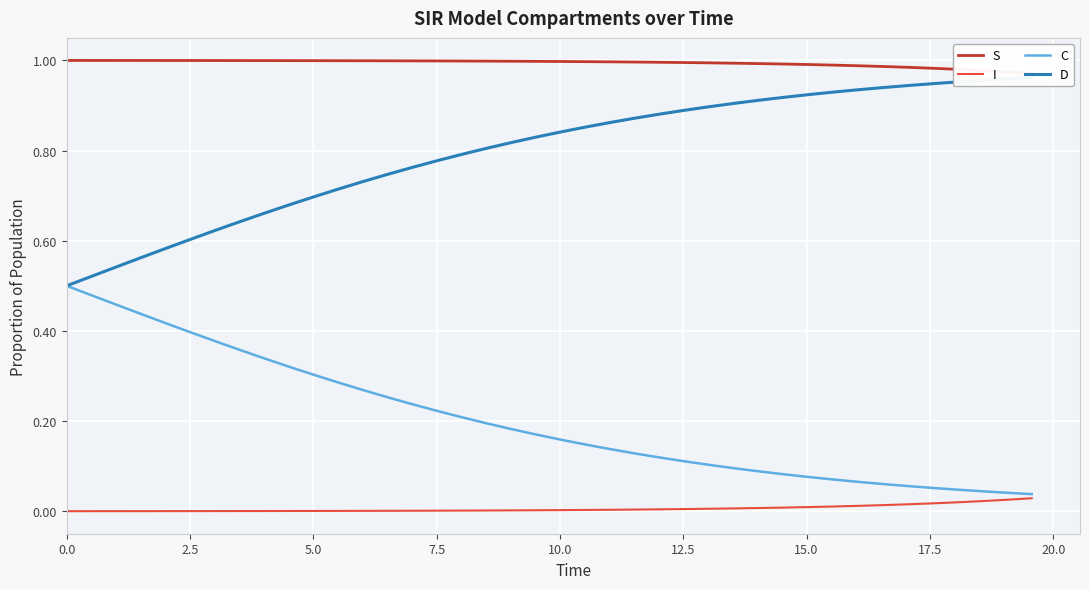

True or false: S and C cross at least once.

False